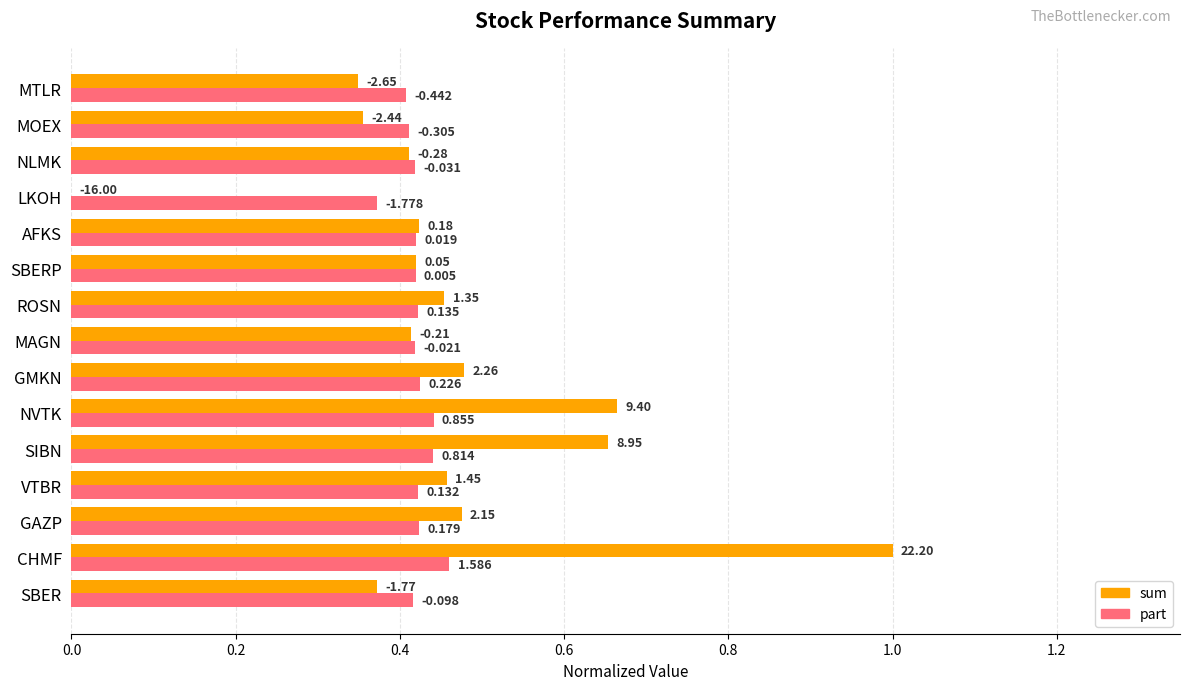

List the series in order of their peak value, highest first.

sum, part